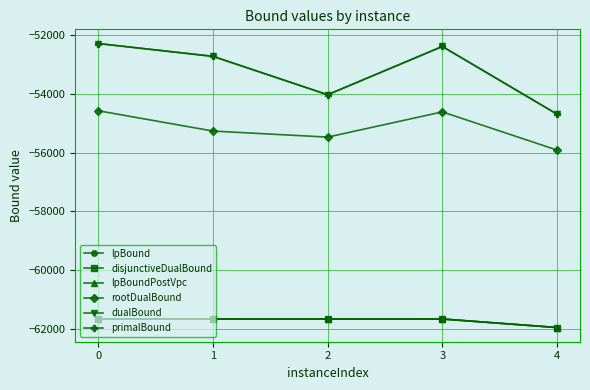

Is this an area chart (filled region under the line)?

No